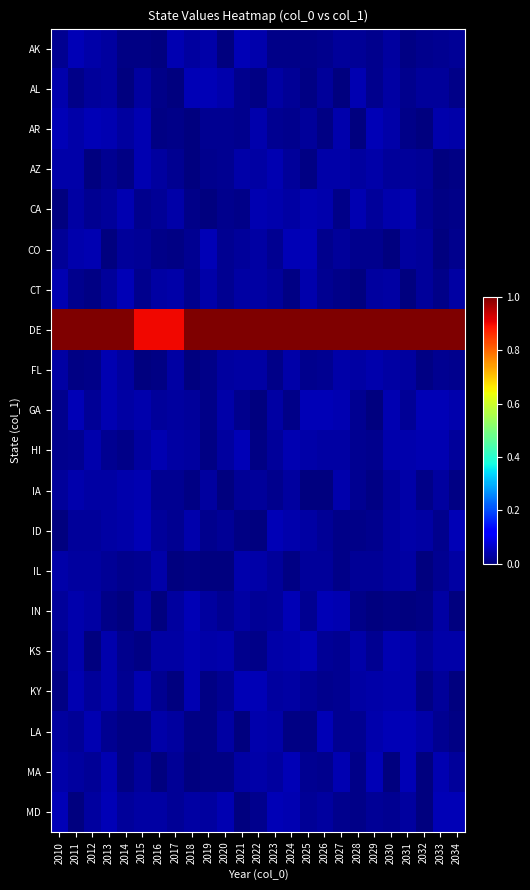

At how many categories does at least one series exceed 0?

25